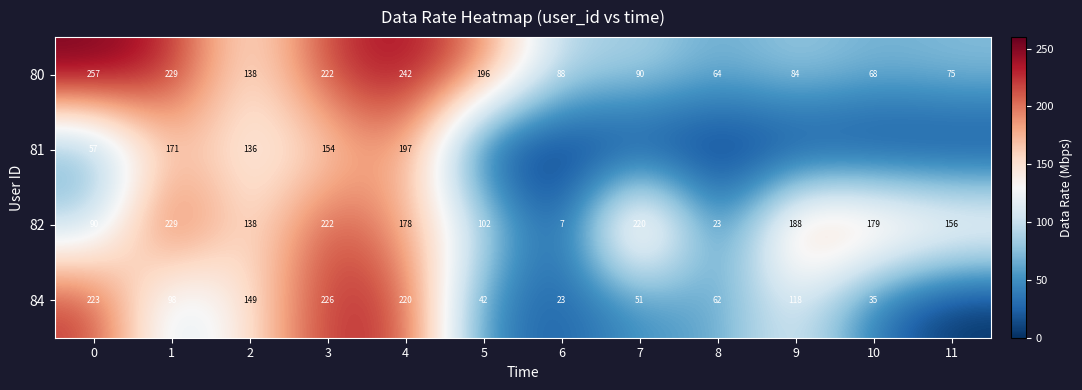

The 80 series shows 130 at 3. True or false?

False